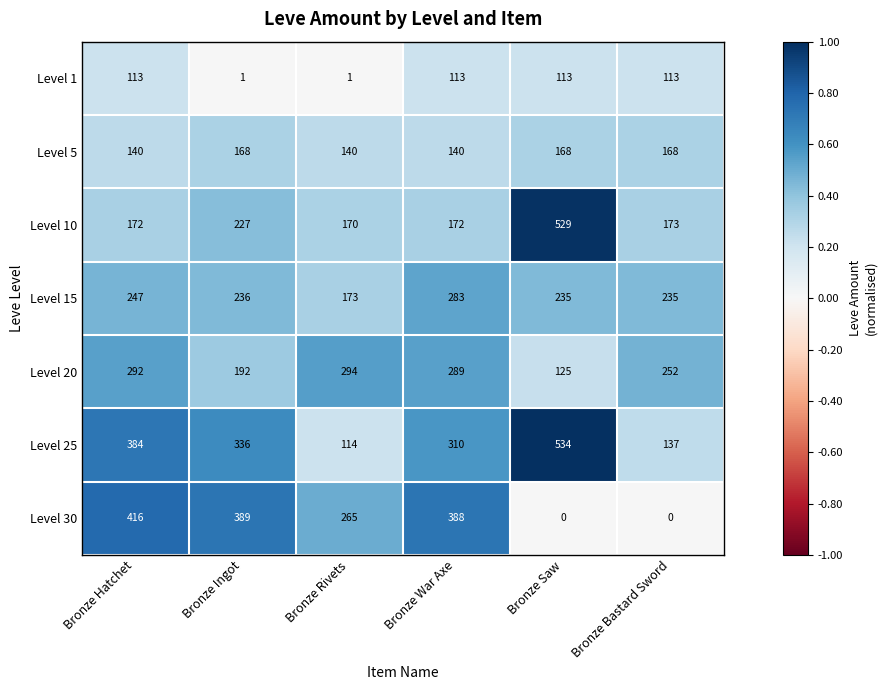

Rank the series by their maximum value, from lowest to highest.

Level 1, Level 5, Level 15, Level 20, Level 30, Level 10, Level 25